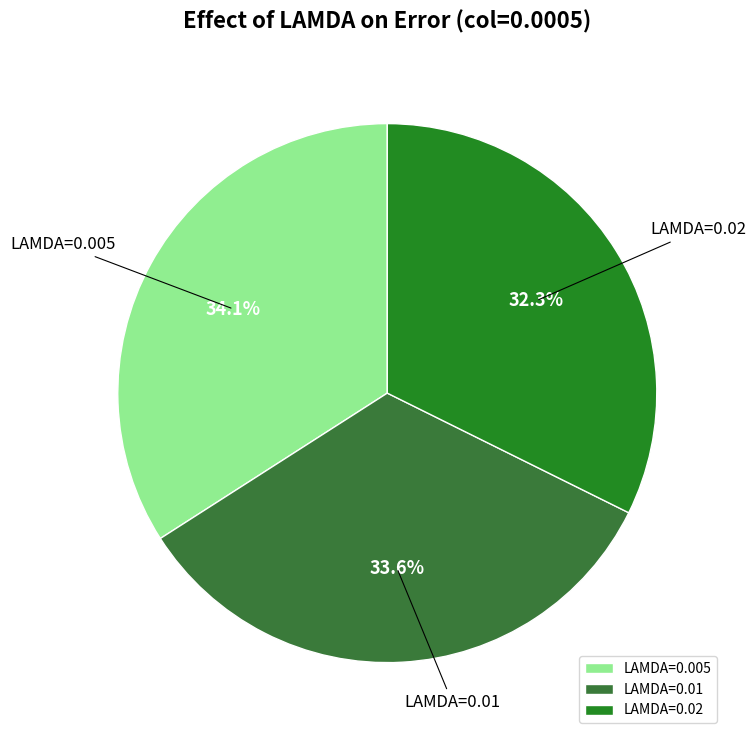

Is there any slice that represents more than half of the pie?

No